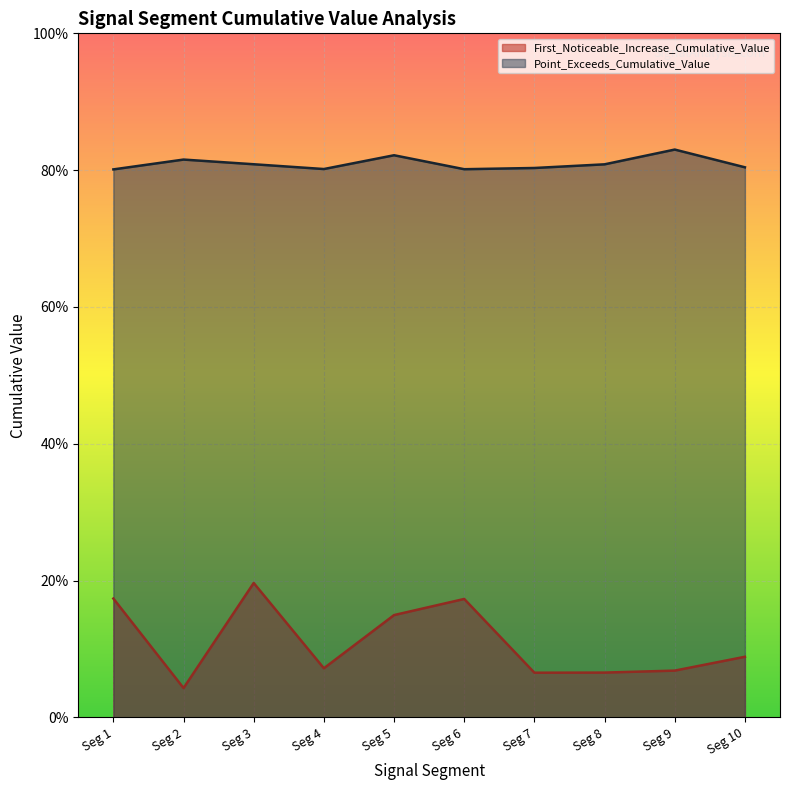

What is the value of the Point_Exceeds_Cumulative_Value point at the 7th from the left?

0.8